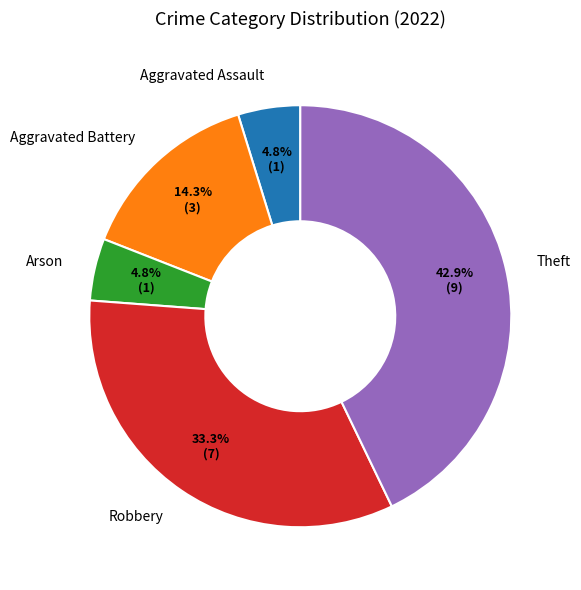

Which slice is the largest?

Theft